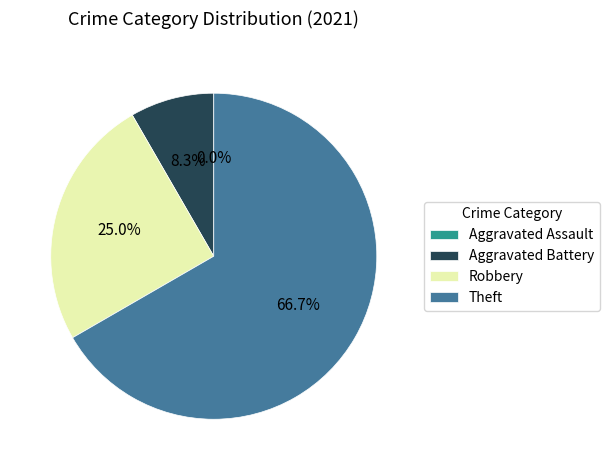

To the nearest percent, what is the average slice percentage?

25%